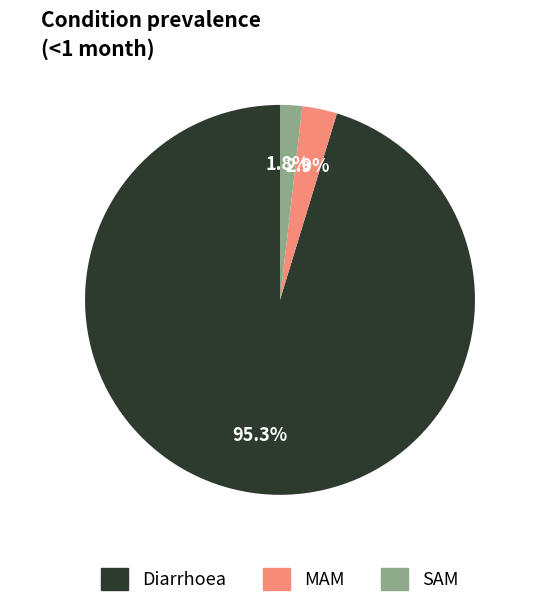

To the nearest percent, what portion does Diarrhoea represent?

95%